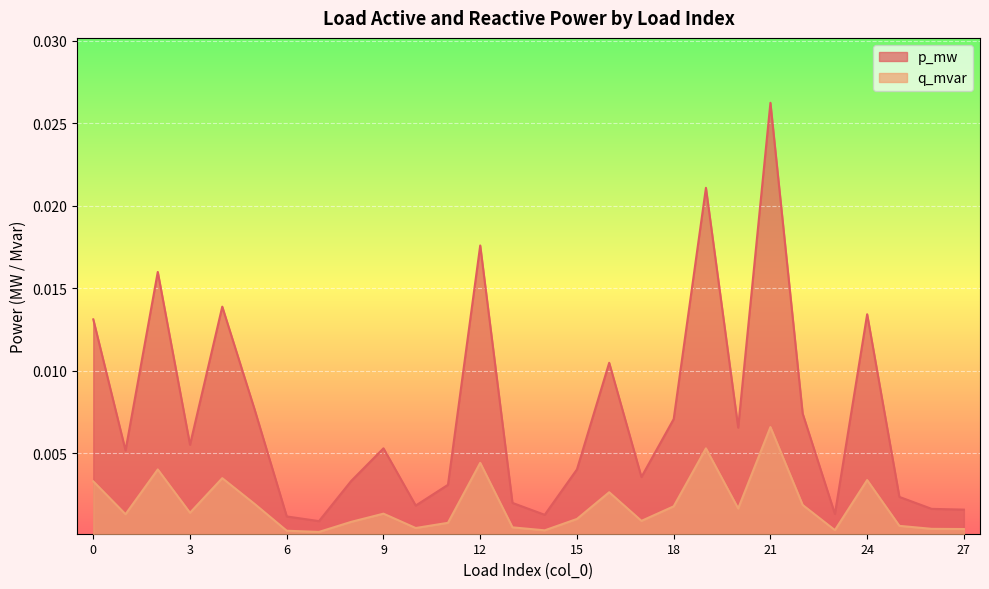

Rank the series at 15 from highest to lowest value.

p_mw, q_mvar